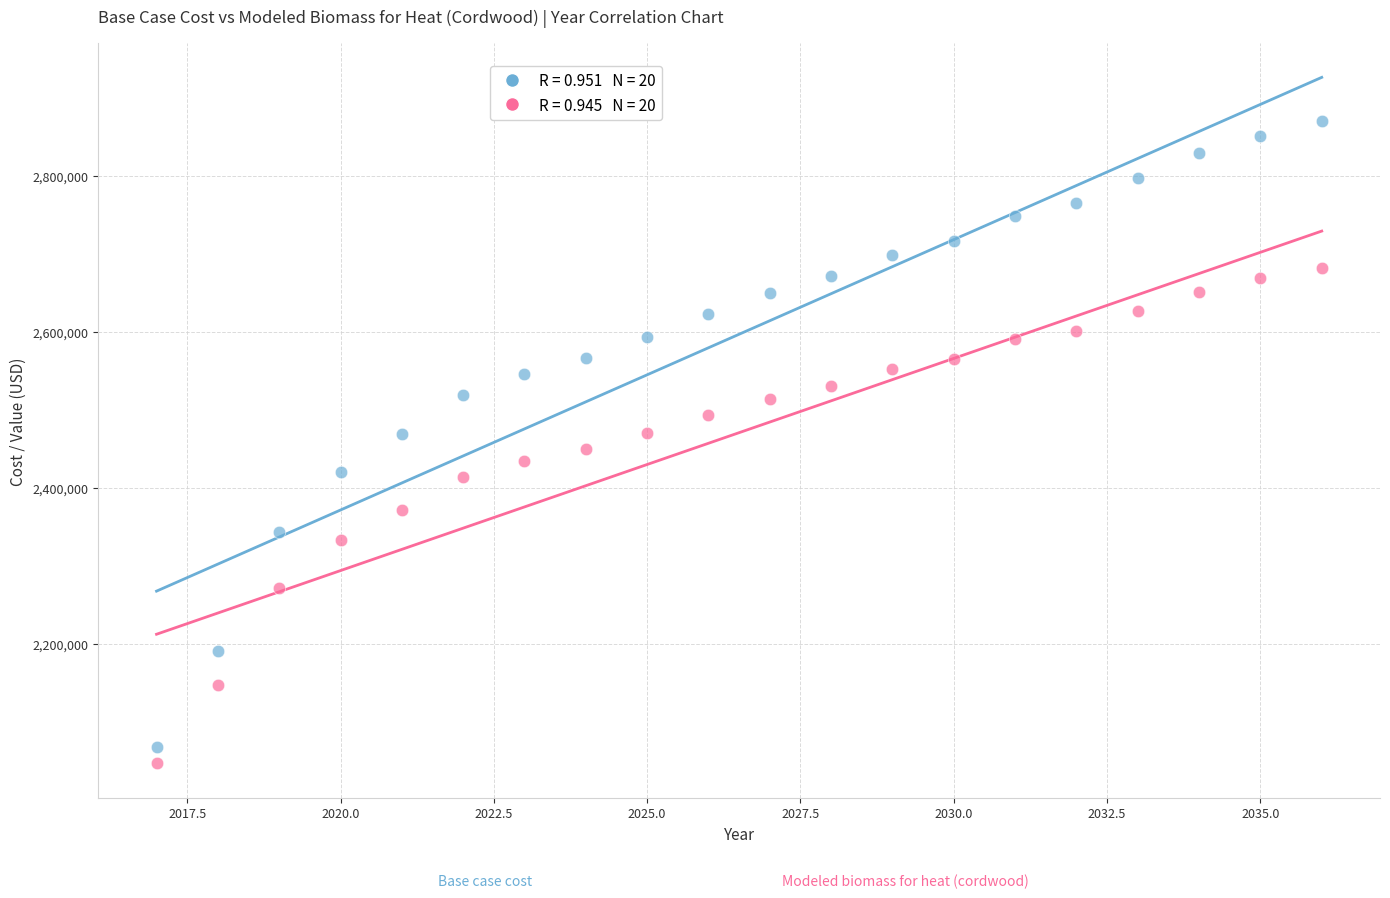

Across all data points, what is the range of Y values (max minus min)?

823841.1